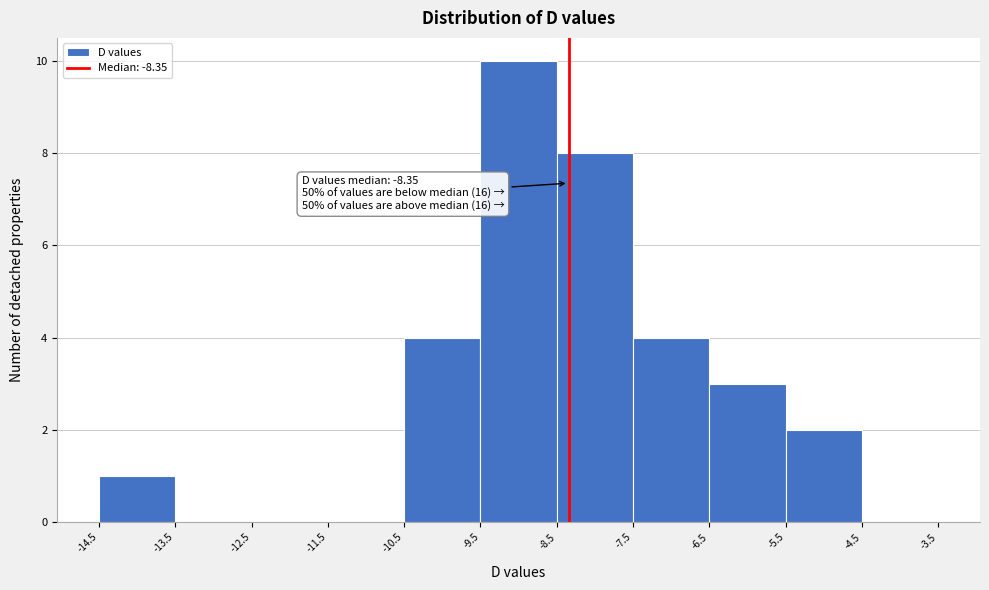

Which range on the x-axis has the tallest bar?

-9.5 to -8.5